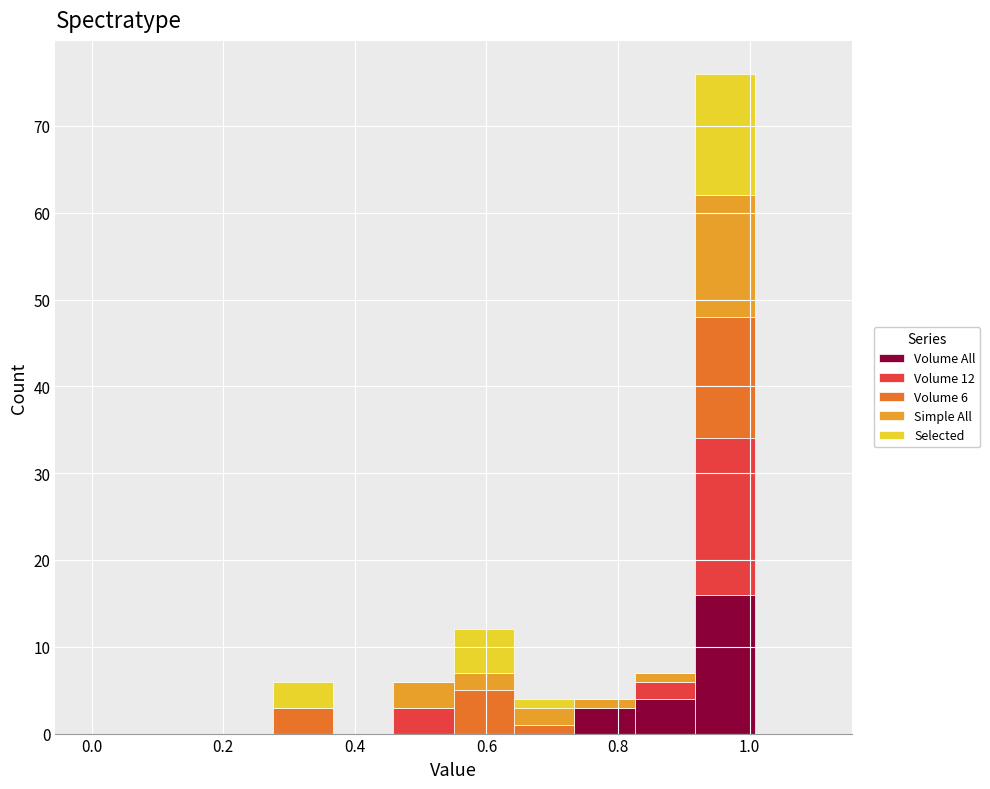

Which range on the x-axis has the tallest stacked bar (by total height)?

0.92 to 1.00